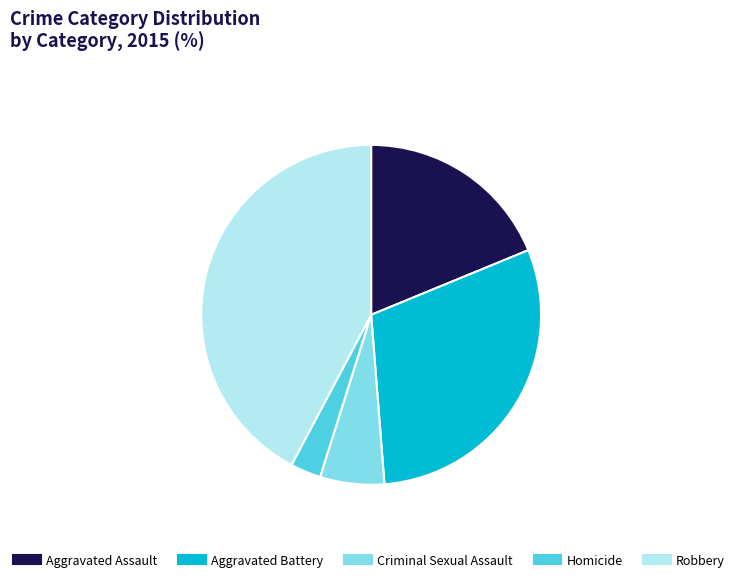

Is it true that Criminal Sexual Assault is 6% of the pie?

True